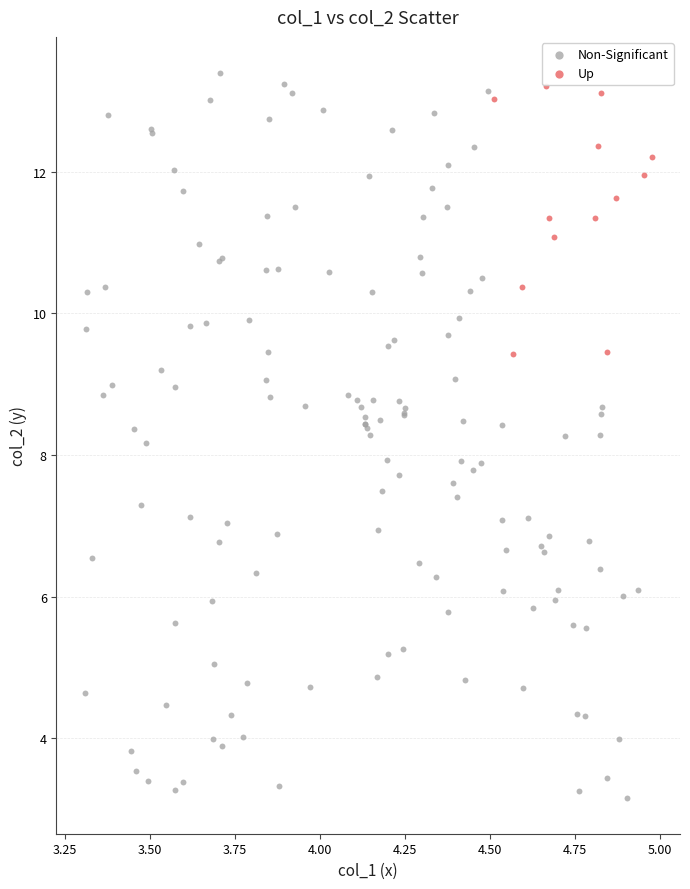

Which series reaches the minimum Y coordinate?

Non-Significant